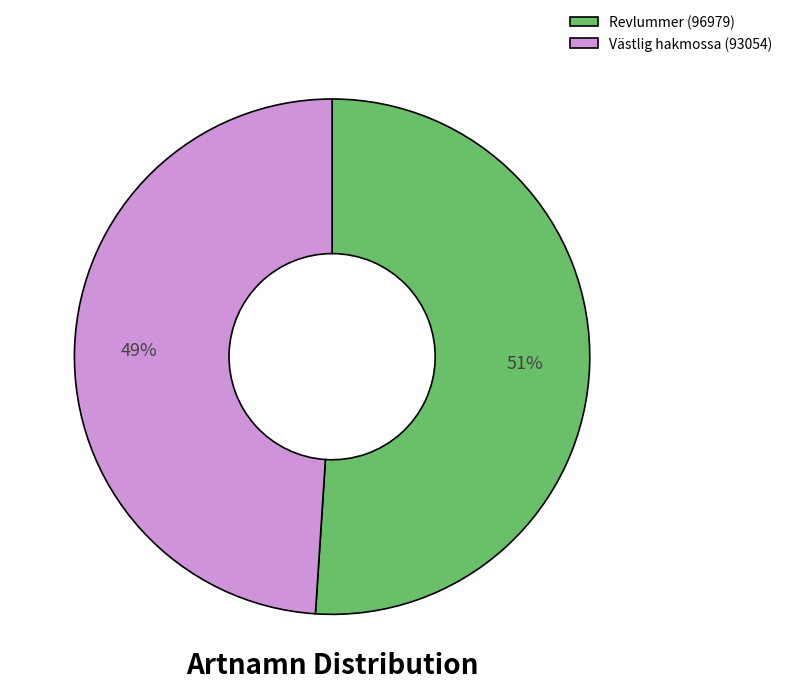

Do Revlummer (96979) and Västlig hakmossa (93054) together represent more than half of the pie?

Yes